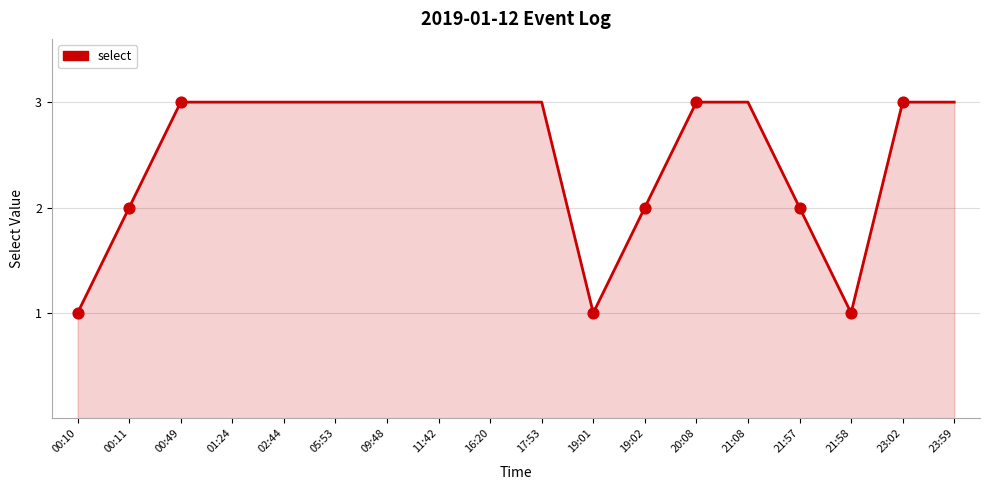

Approximately how many times larger is the value at 16:20 compared to 01:24?

1.0